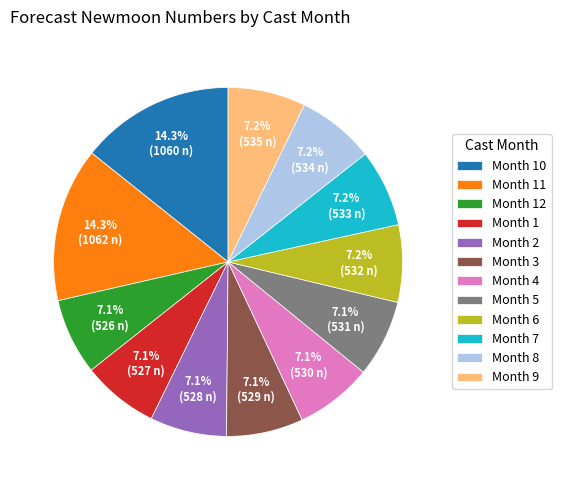

What is the ratio of the value at Month 2 to the value at Month 11?

0.5